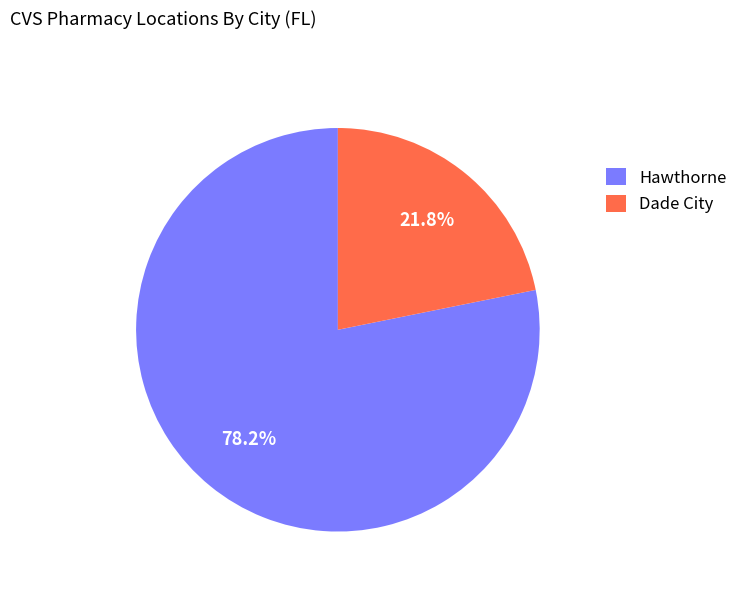

Is it true that Dade City is 11% of the pie?

False